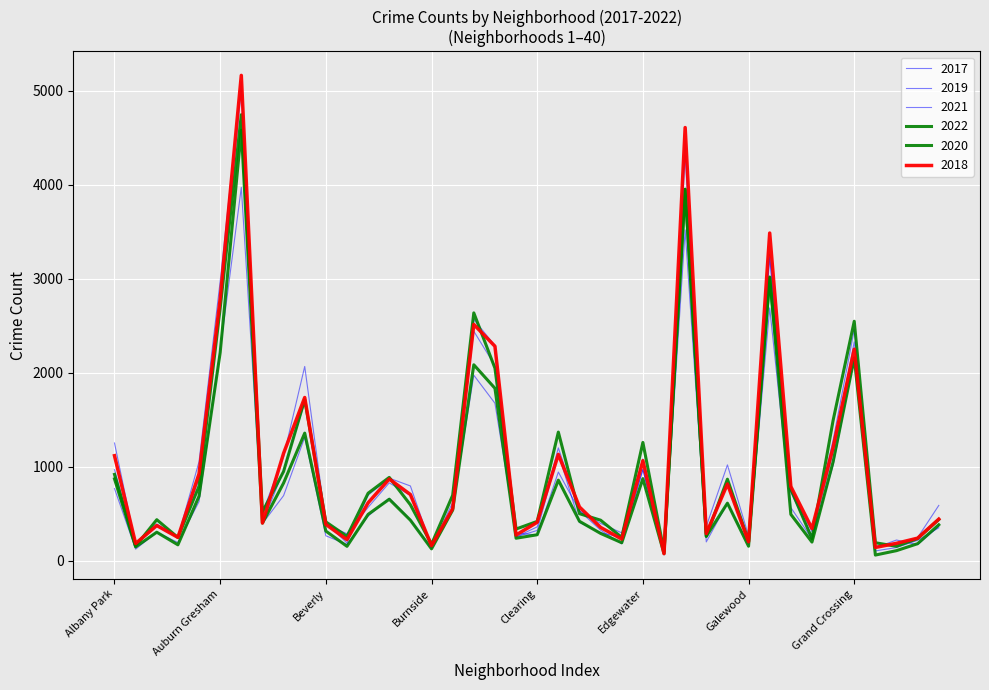

Reading right to left, list all the values displayed in this chart.

2017: 588	246	176	154	2456	1281	311	742	3257	265	1019	365	4472	87	1082	296	397	531	1200	360	253	2288	2566	620	145	795	878	697	188	404	2066	1107	509	5095	2973	1053	251	391	171	1252
2019: 365	171	220	138	2328	1153	261	728	3226	189	825	308	4310	76	972	248	298	407	1140	322	253	2076	2441	561	142	694	828	568	287	385	1687	957	405	5008	2700	872	249	368	166	968
2021: 350	217	140	104	2160	1015	233	565	2688	170	613	200	3518	62	970	180	325	530	943	274	293	1675	1973	559	130	435	664	474	173	265	1312	692	395	3971	2237	629	193	303	123	767
2022: 438	236	153	191	2547	1492	235	761	3011	209	867	260	3950	99	1258	248	431	500	1368	418	337	2048	2636	696	175	595	886	718	259	413	1714	949	519	4744	2685	793	247	436	155	918
2018: 442	240	185	141	2250	1205	342	789	3485	201	816	289	4607	75	1064	230	354	571	1131	409	273	2281	2513	554	160	704	869	616	224	386	1736	1142	401	5162	2787	924	248	374	183	1117
2020: 382	181	107	60	2158	1052	198	493	3018	154	612	259	3952	75	873	191	290	419	857	276	239	1834	2084	538	126	431	654	493	153	315	1357	826	400	4578	2213	686	169	303	147	870